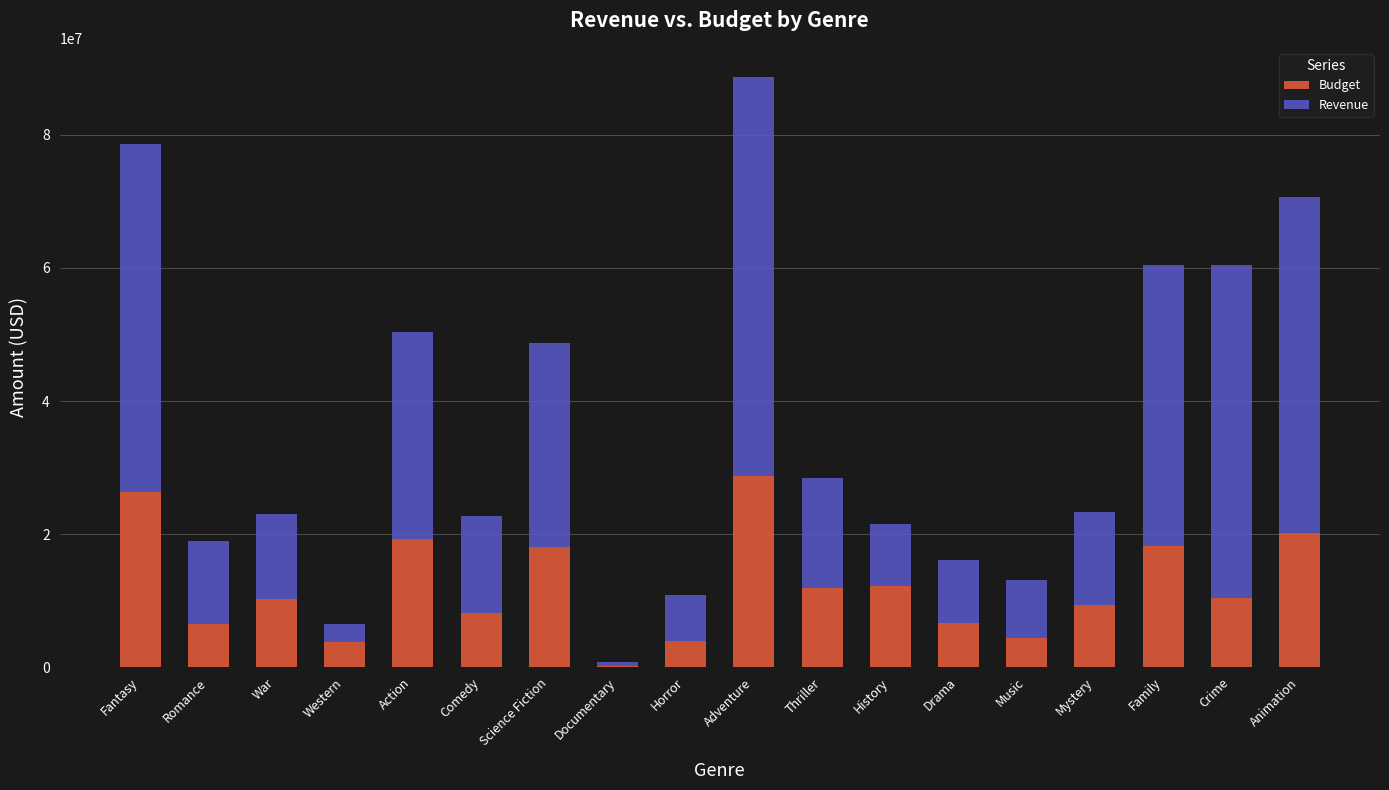

Is it true that Budget equals 19311490.0 at Action?

True